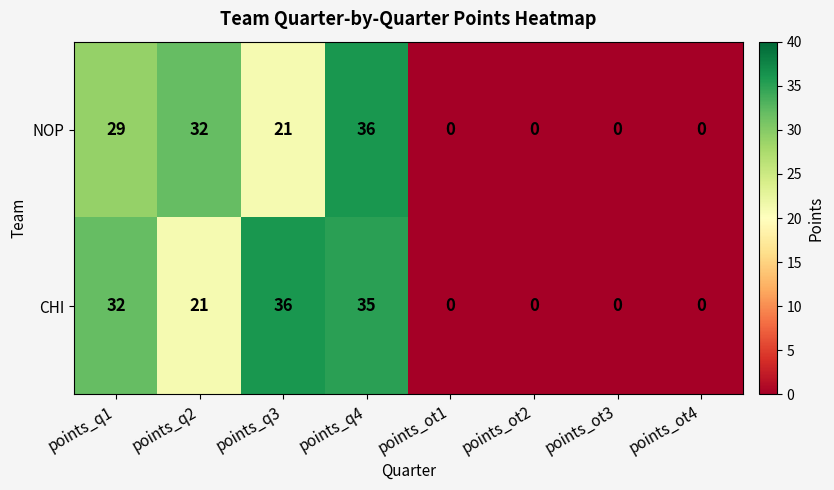

What is the total value across all series at points_q4?

71